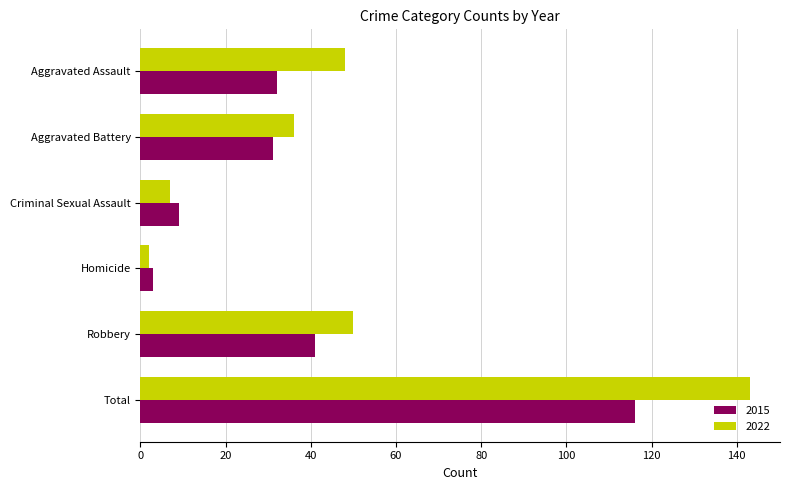

List the series in order of their peak value, highest first.

2022, 2015